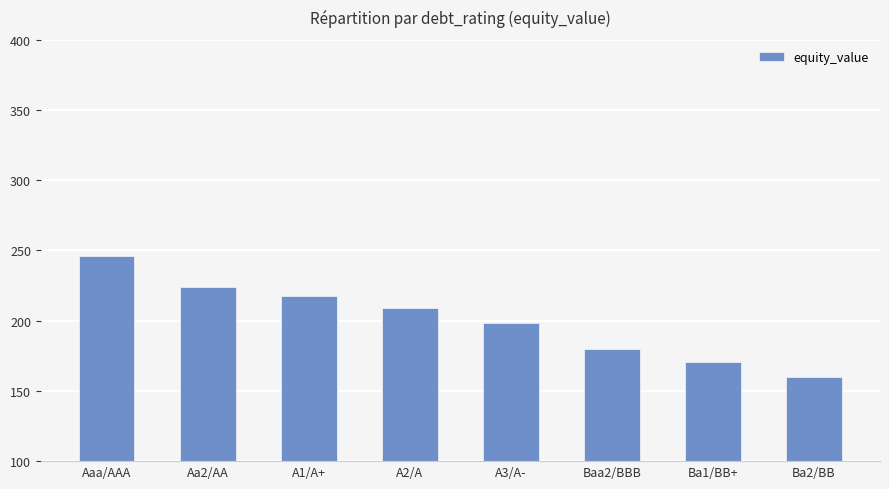

What is the value of the 1st bar from the left?

246.3